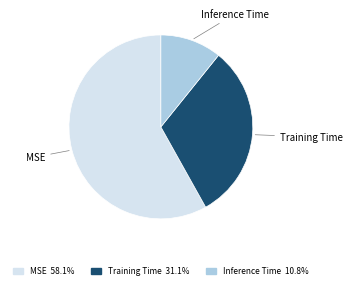

Is there any slice that represents more than half of the pie?

Yes